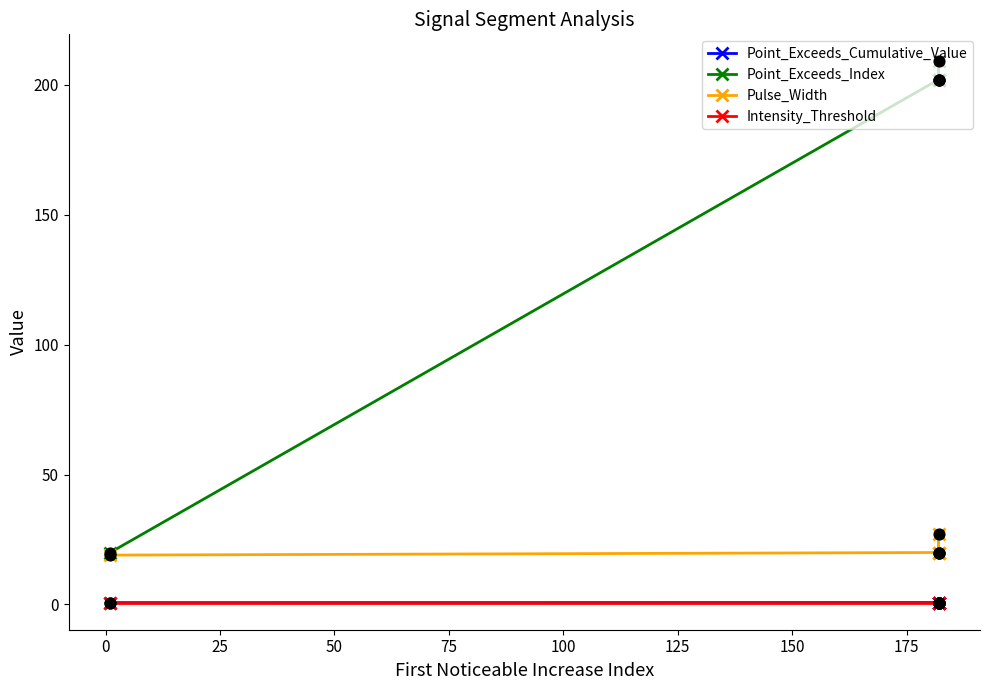

Which series reaches the maximum Y coordinate?

Point_Exceeds_Index